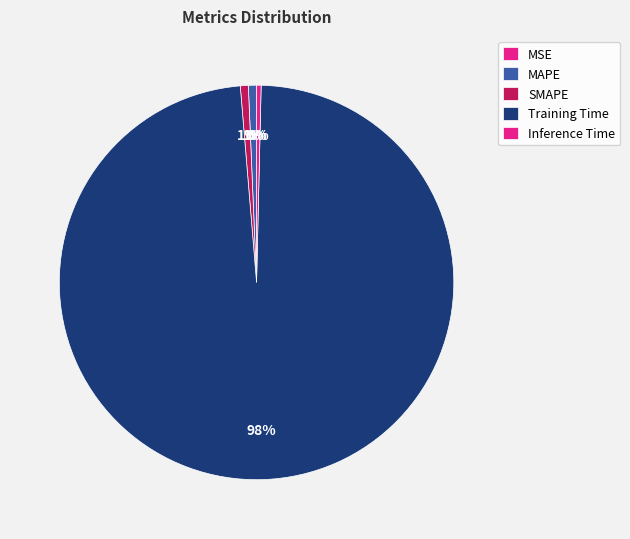

To the nearest percent, what is the difference between the largest and smallest slice percentages?

98%